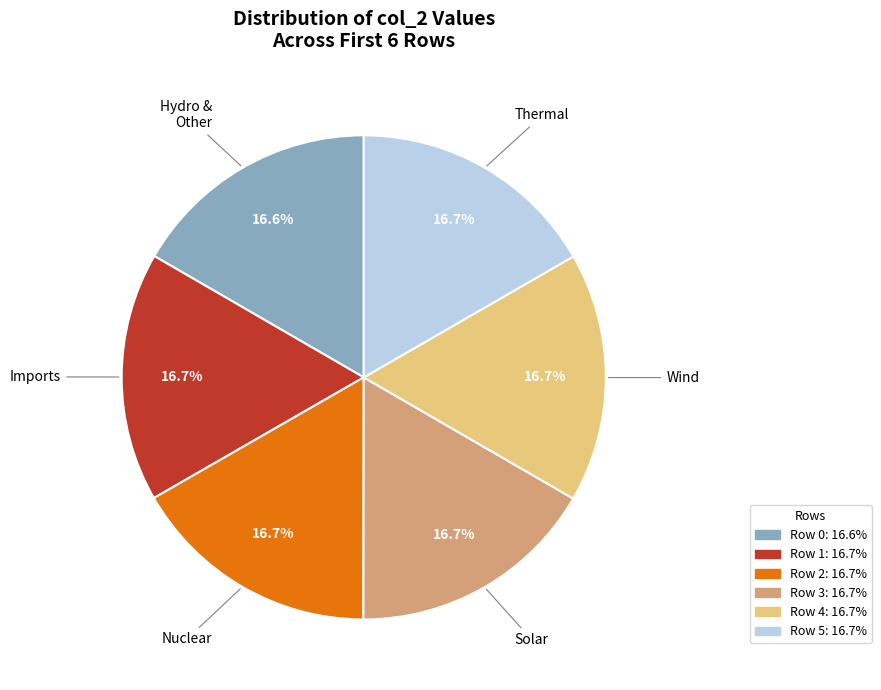

Is there a majority slice in this chart?

No